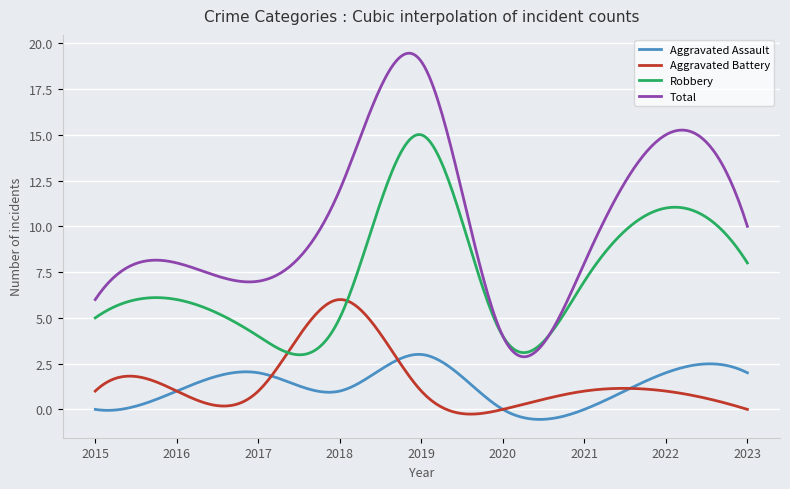

True or false: Aggravated Battery and Total cross at least once.

False